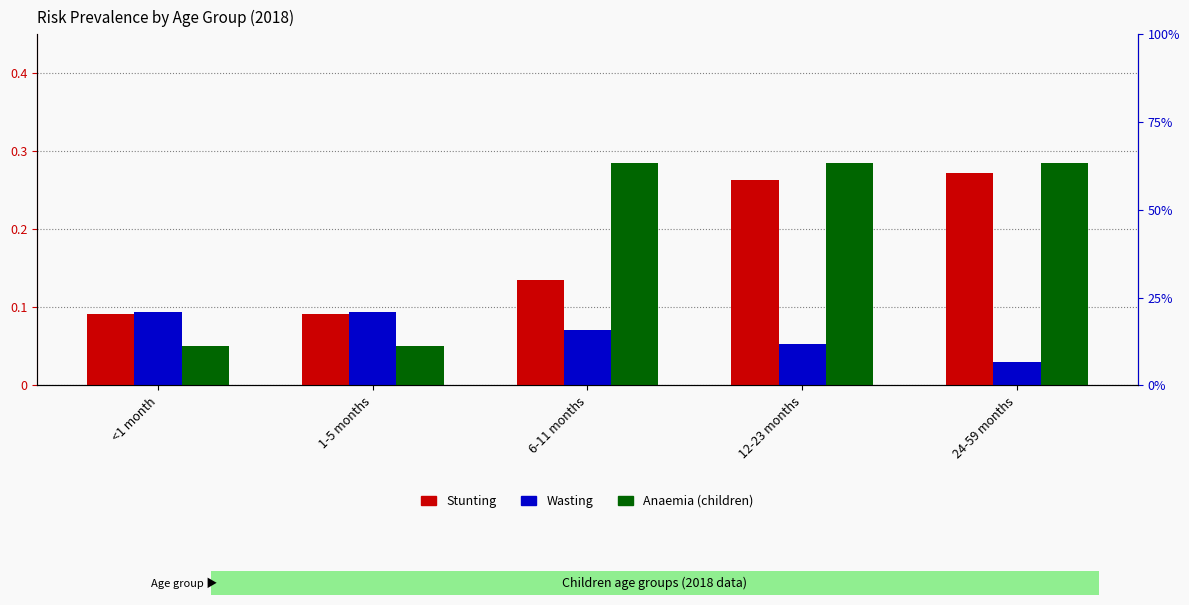

Does the chart contain stacked bars?

No